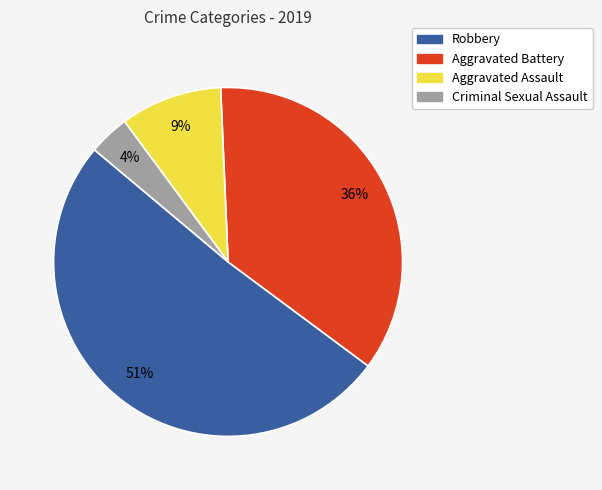

How many slices are in this pie chart?

4